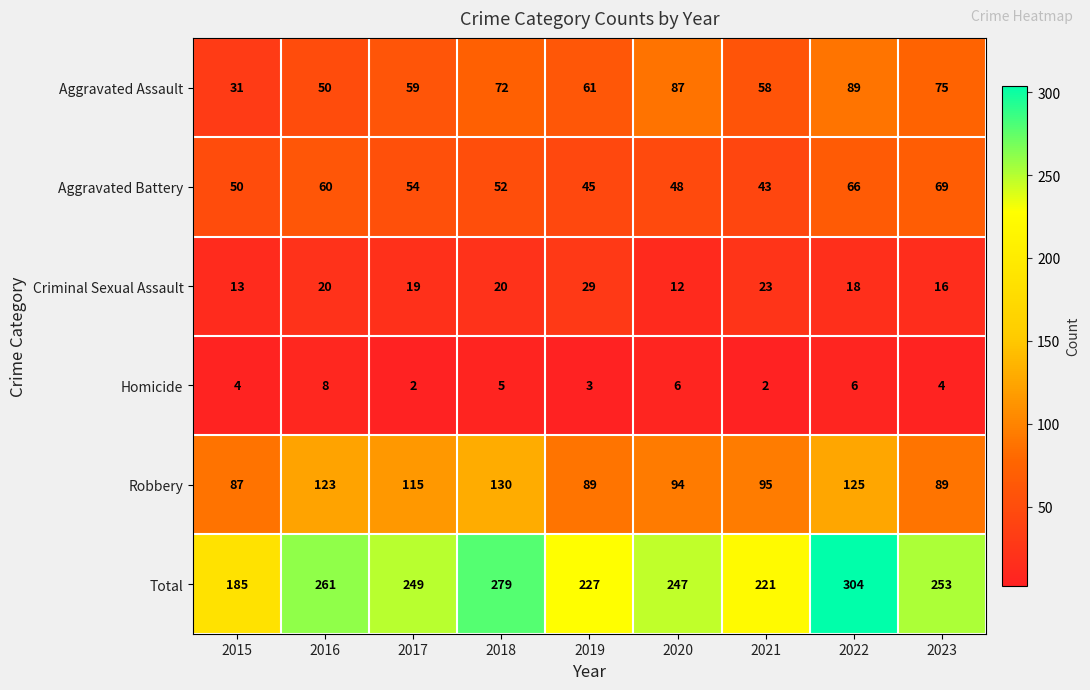

What is the difference between the Homicide values at 2016 and 2023?

4